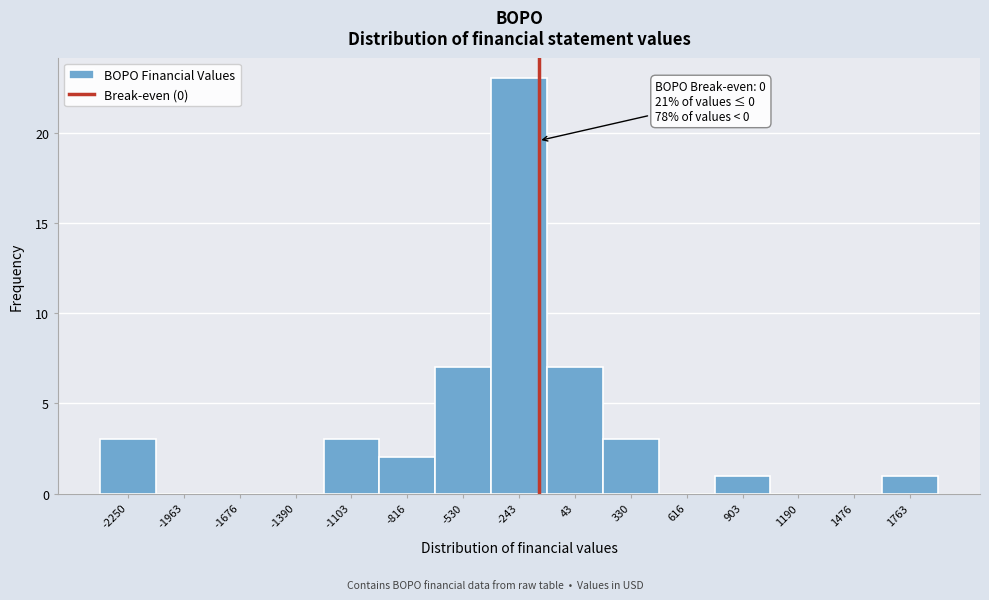

Reading left to right, what are all the values shown in this chart?

-2250=3	-1963=0	-1676=0	-1390=0	-1103=3	-816=2	-530=7	-243=23	43=7	330=3	616=0	903=1	1190=0	1476=0	1763=1